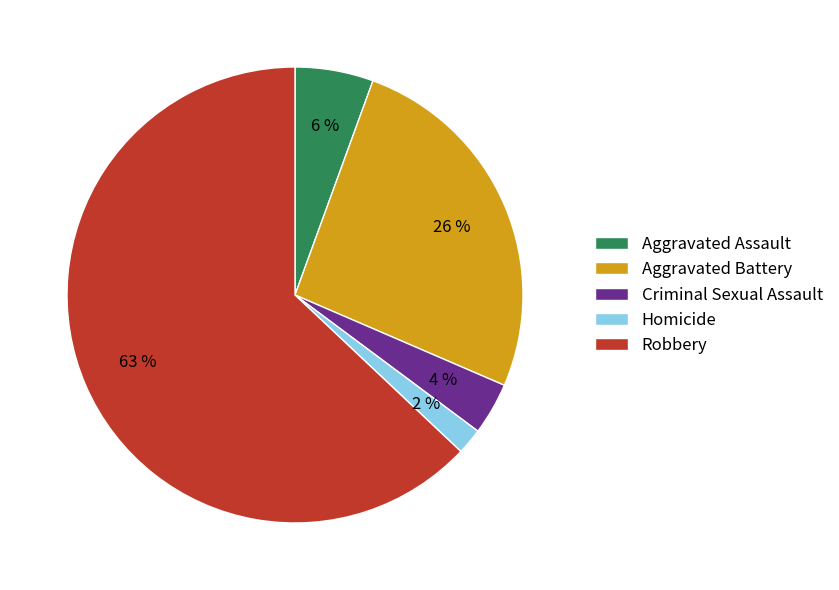

True or false: Aggravated Assault accounts for 6% of the total.

True